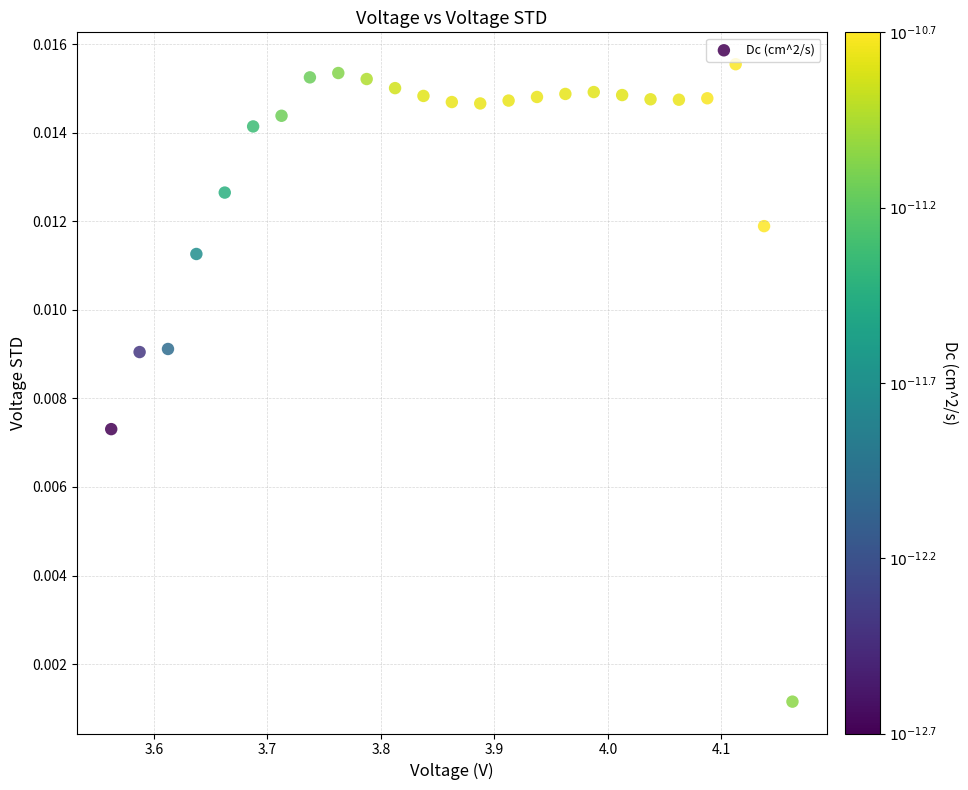

What is the range of X values (max minus min)?

0.6